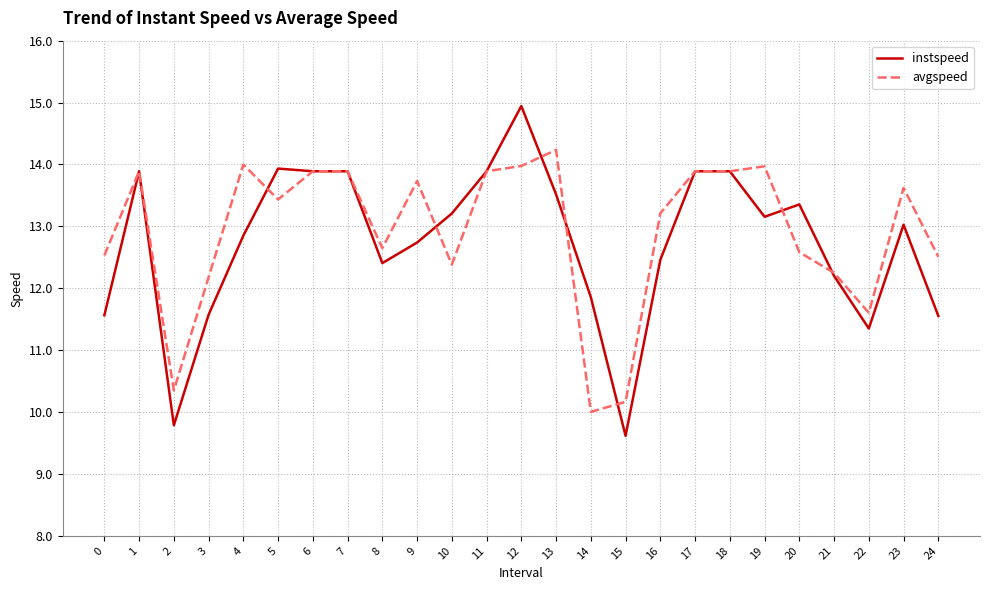

Which series has the largest range (max minus min)?

instspeed